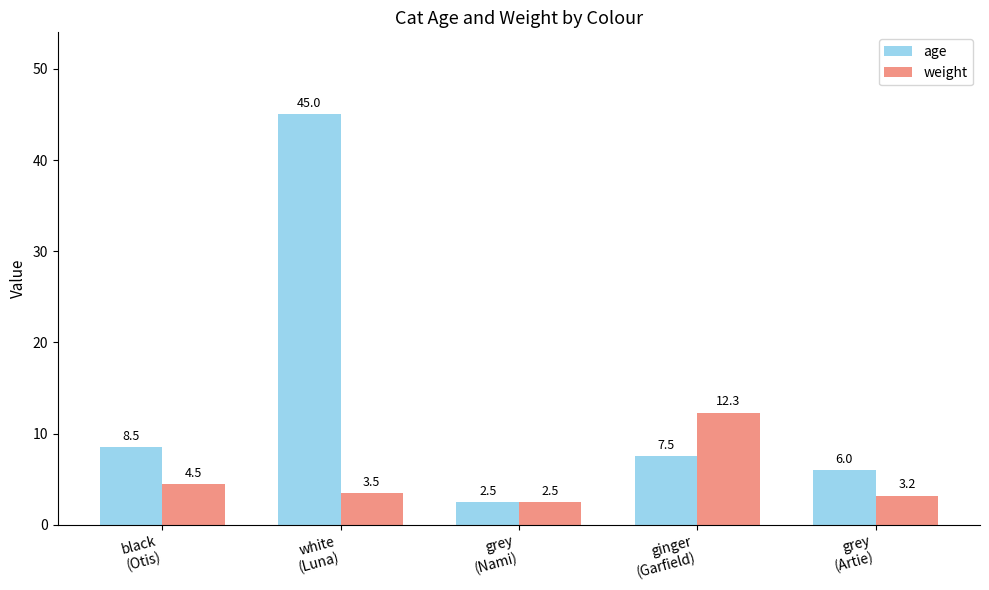

At which category is the sum across all series the highest?

white
(Luna)